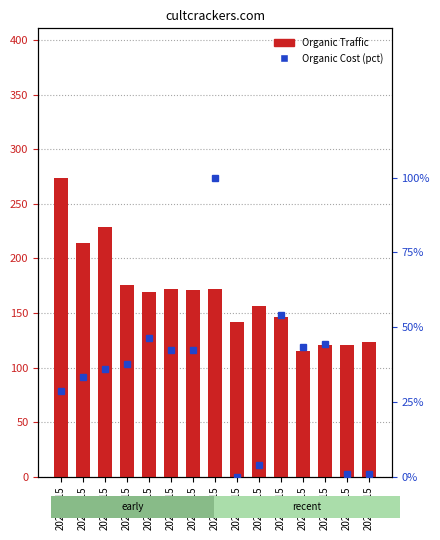

Reading right to left, extract all data points from this chart.

Organic Traffic: 123.0	121.0	121.0	115.0	146.0	156.0	142.0	172.0	171.0	172.0	169.0	176.0	229.0	214.0	274.0
Organic Cost (pct): 0.7	0.7	44.5	43.4	54.0	3.9	0.0	100.0	42.3	42.5	46.4	37.7	36.0	33.2	28.8